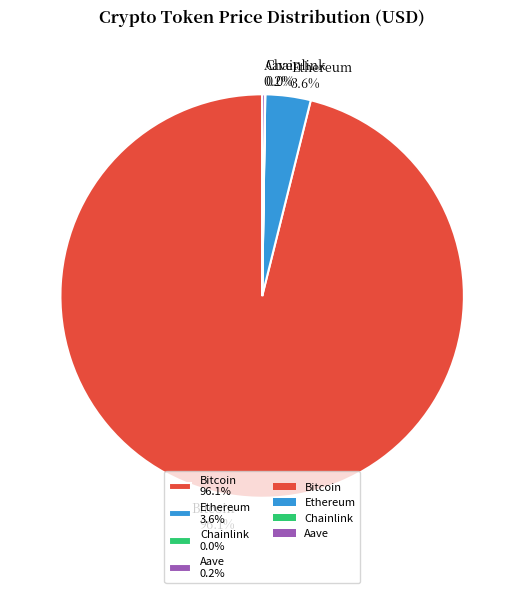

Combined, do Ethereum 3.6% and Bitcoin 96.1% account for over 50%?

Yes